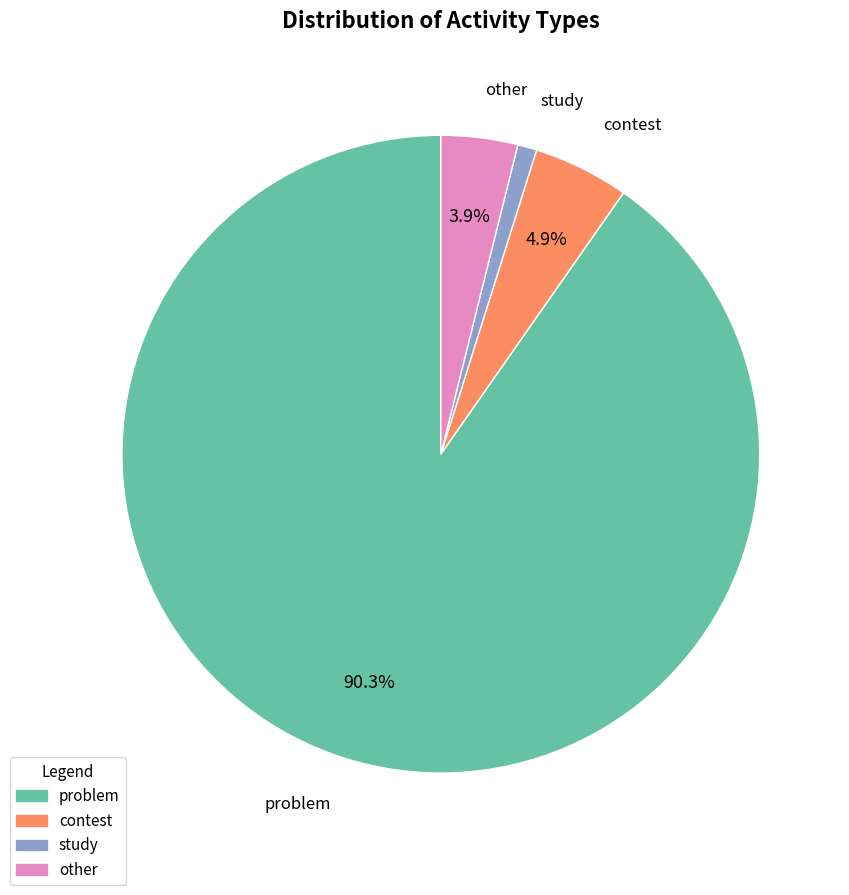

Count the number of slices in the pie.

4